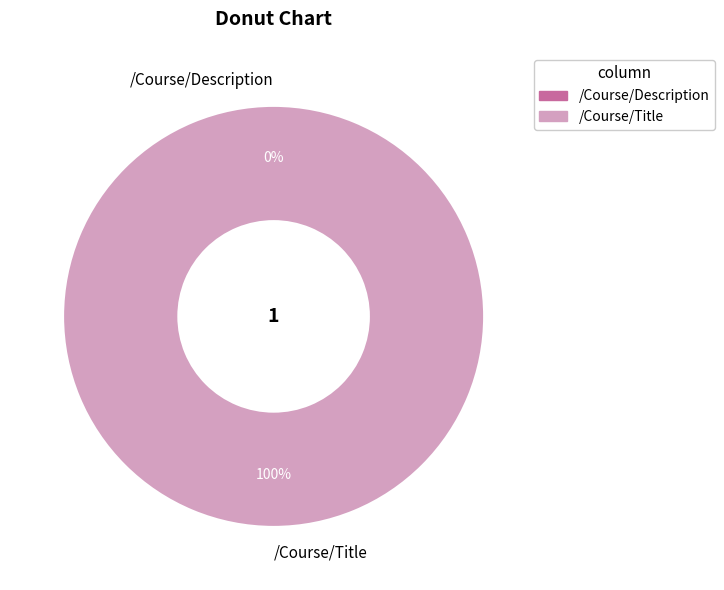

Does any single category account for the majority?

Yes